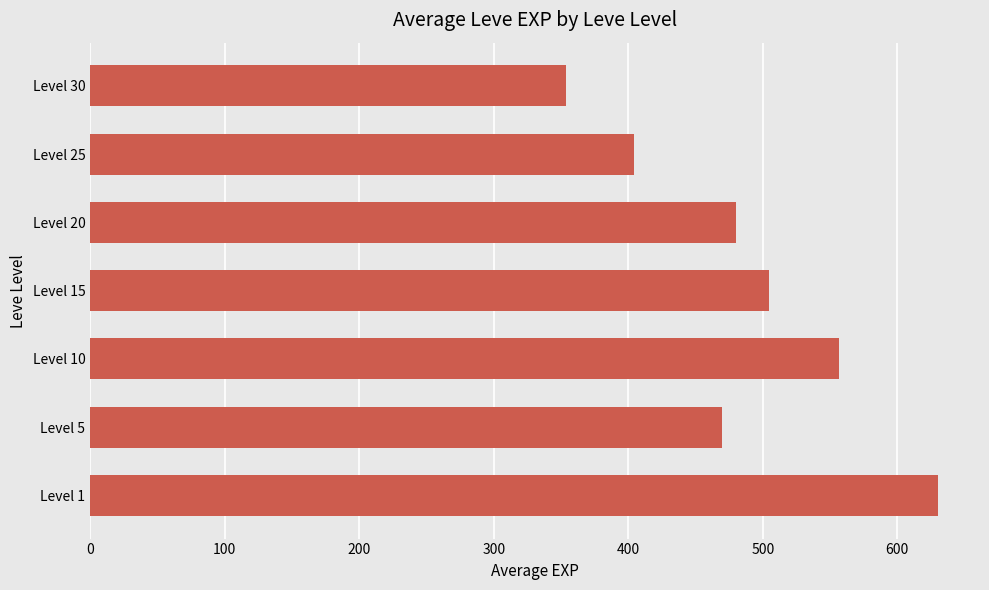

Rank the categories by value from lowest to highest.

Level 30, Level 25, Level 5, Level 20, Level 15, Level 10, Level 1